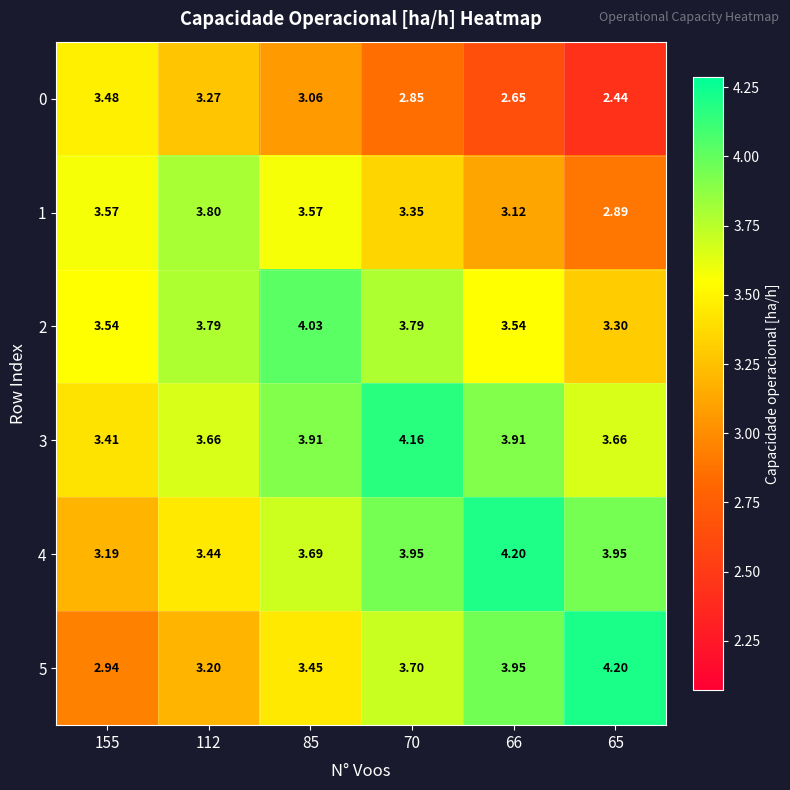

Is the value of 3 at 65 greater than the value of 5 at 66?

No